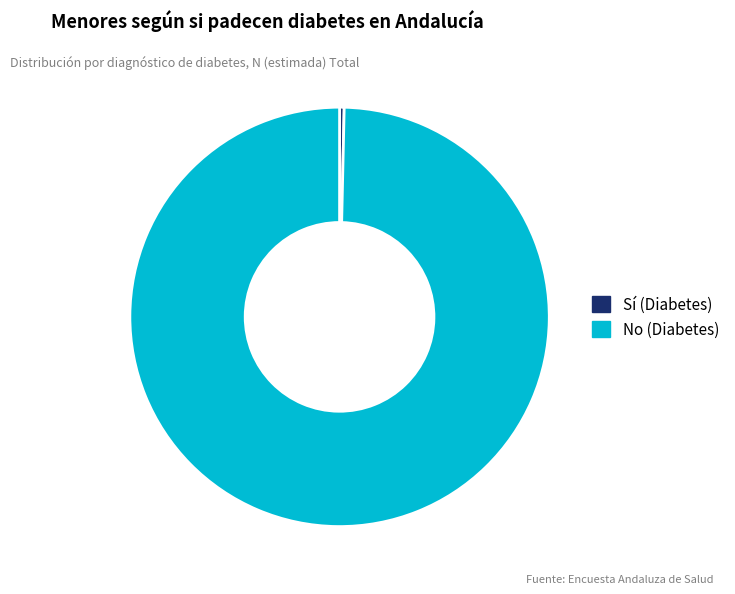

Which category has the smallest portion of the pie?

Sí (Diabetes)